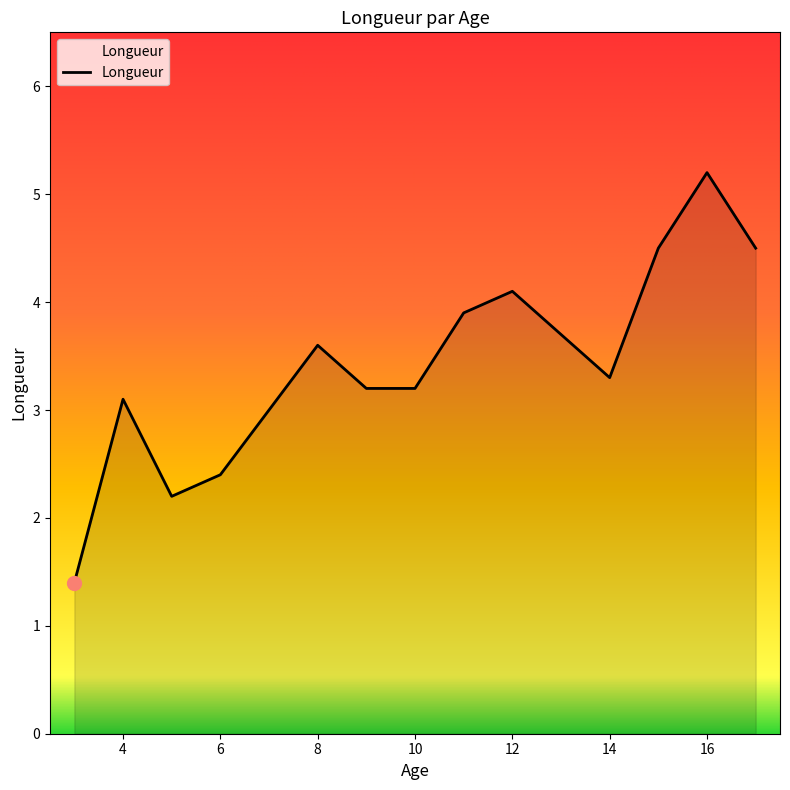

What is the smallest value displayed?

1.4